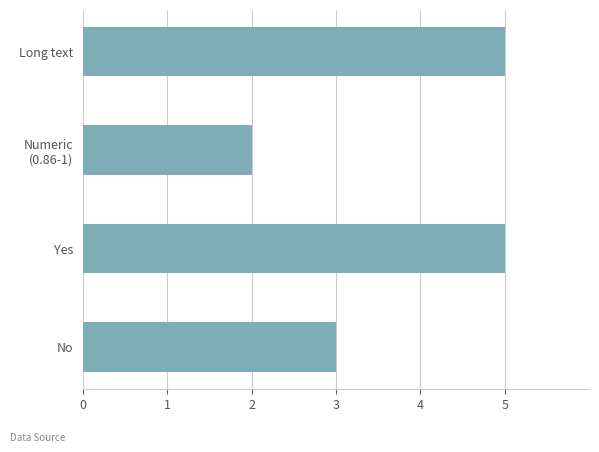

Which label corresponds to the smallest value in the chart?

Numeric
(0.86-1)